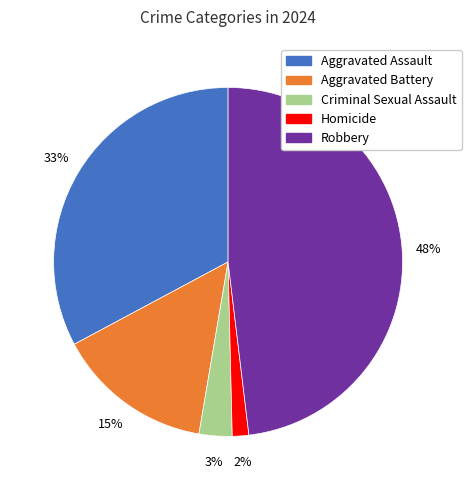

To the nearest percent, what is the combined percentage of Homicide and Criminal Sexual Assault?

5%